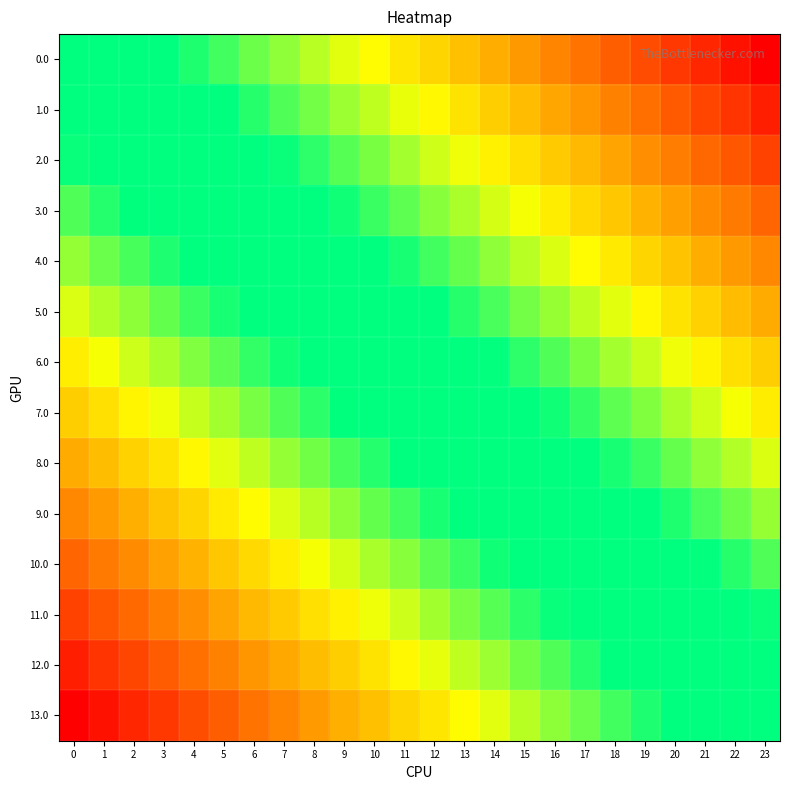

List the series in order of their peak value, lowest first.

13.0, 12.0, 11.0, 10.0, 9.0, 8.0, 7.0, 6.0, 5.0, 4.0, 3.0, 2.0, 1.0, 0.0